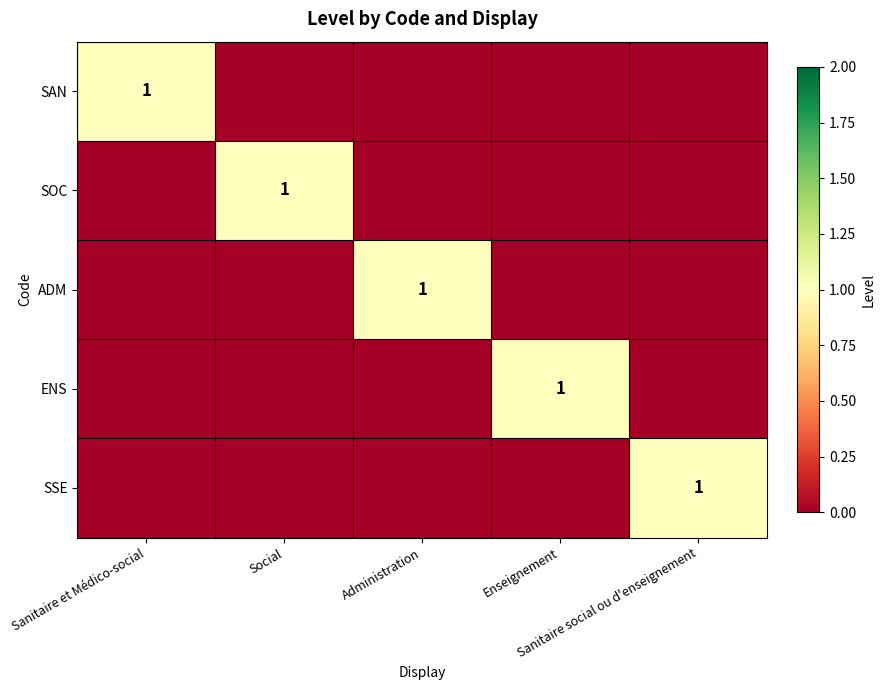

The ADM series shows 1 at Administration. True or false?

False